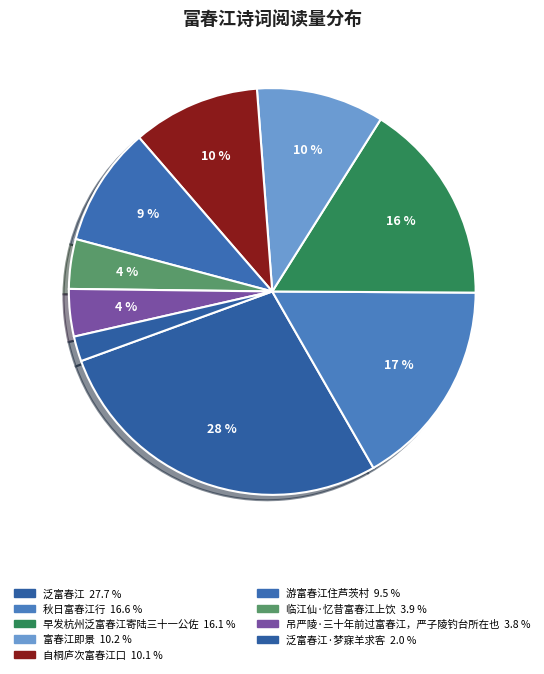

How many slices are in this pie chart?

9